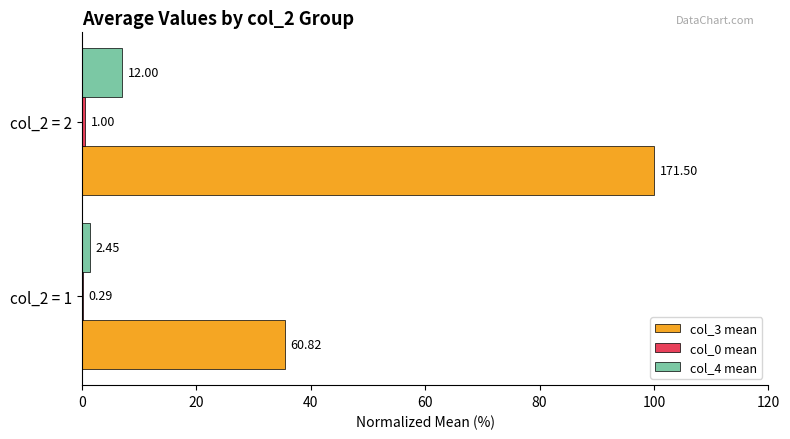

Count the col_0 mean values in the range 0 to 1.

2